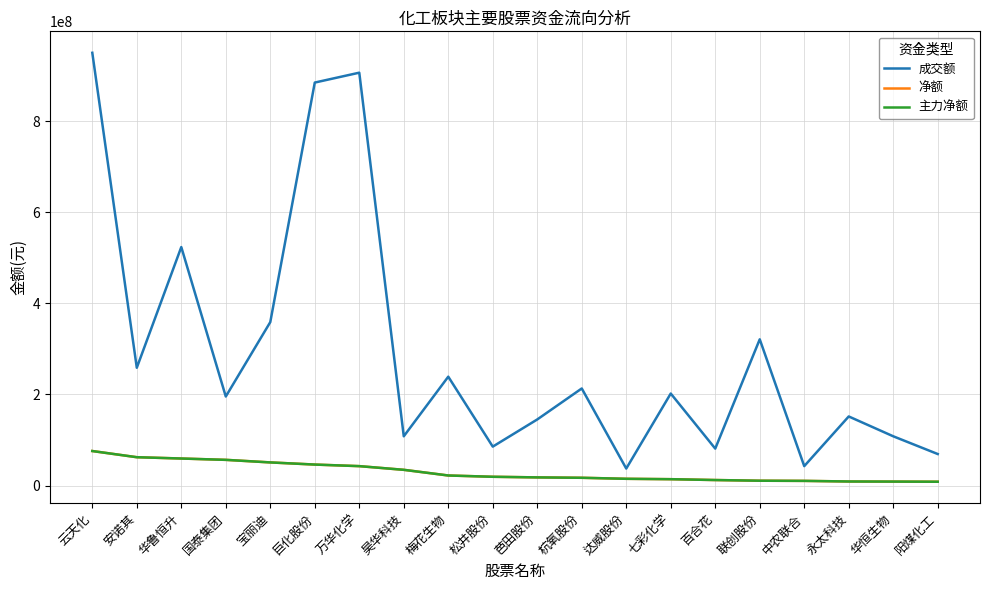

At 七彩化学, list the series in order from smallest to largest.

净额, 主力净额, 成交额